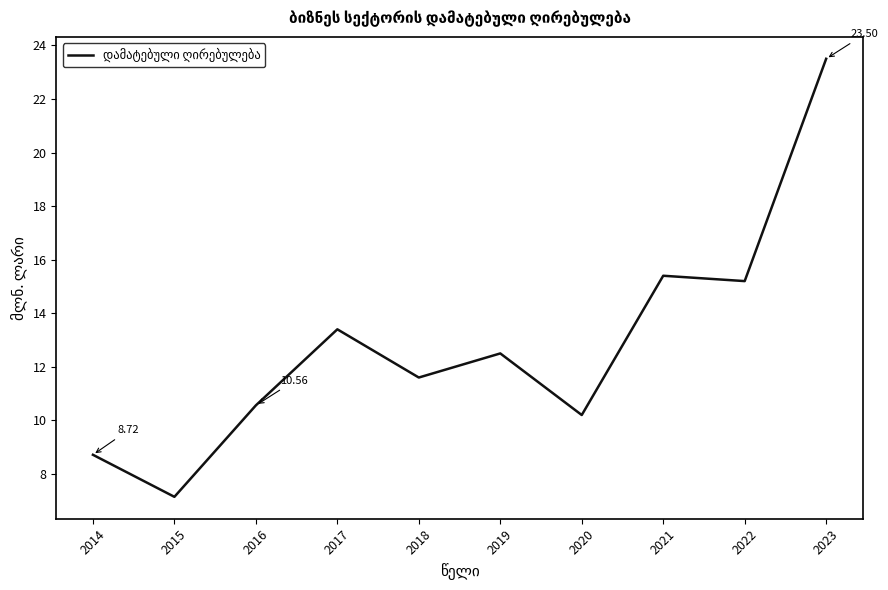

How many interior local valleys (lower than both neighbors) does the data have?

4